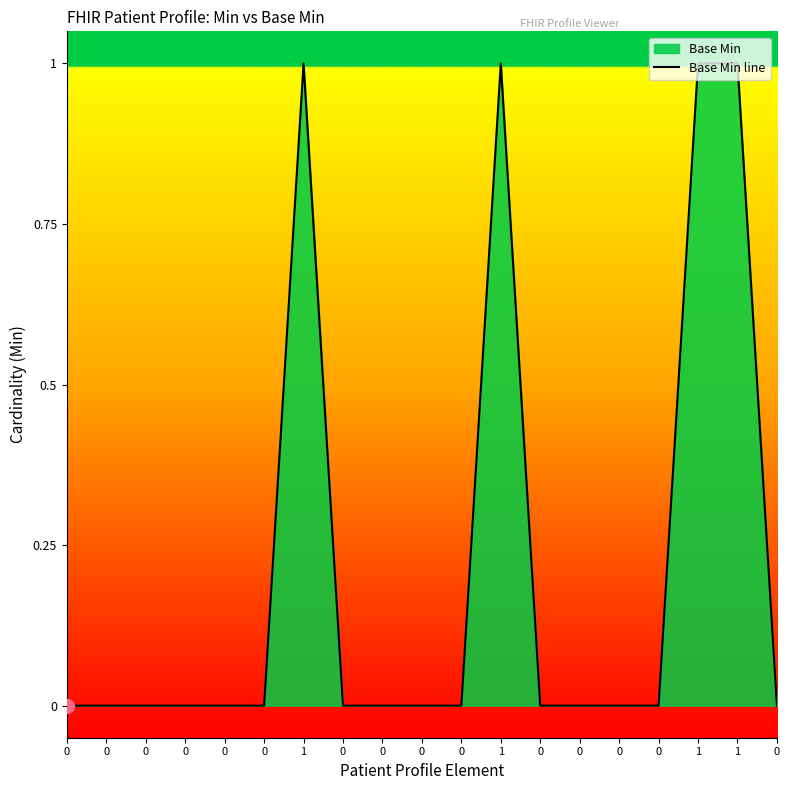

Does the chart have visible grid lines?

No